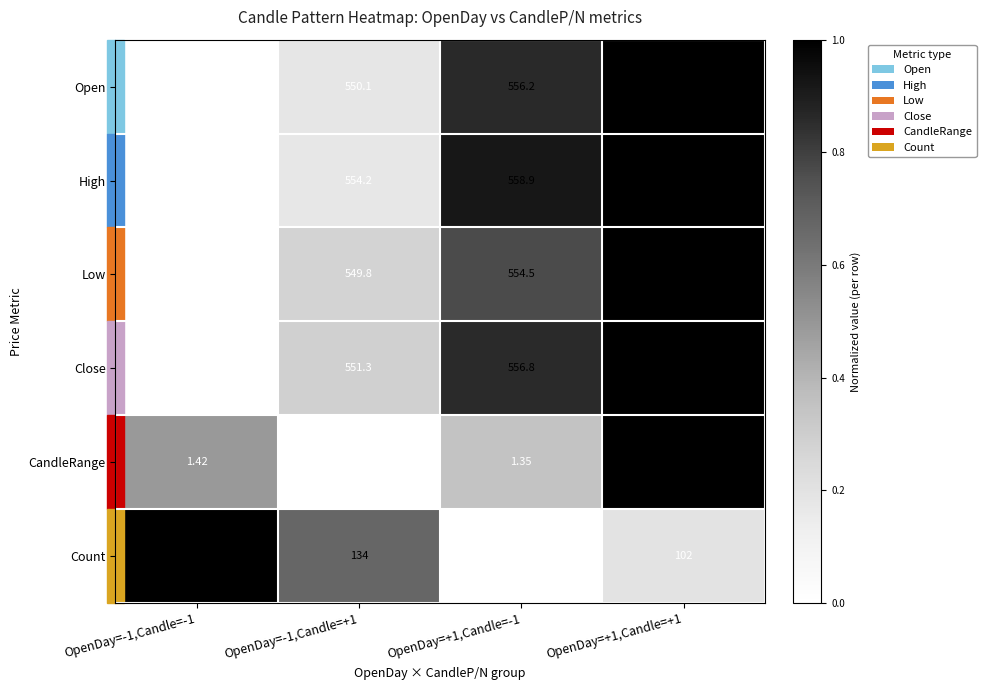

Rank the series at OpenDay=-1,Candle=-1 from highest to lowest value.

High, Close, Open, Low, Count, CandleRange